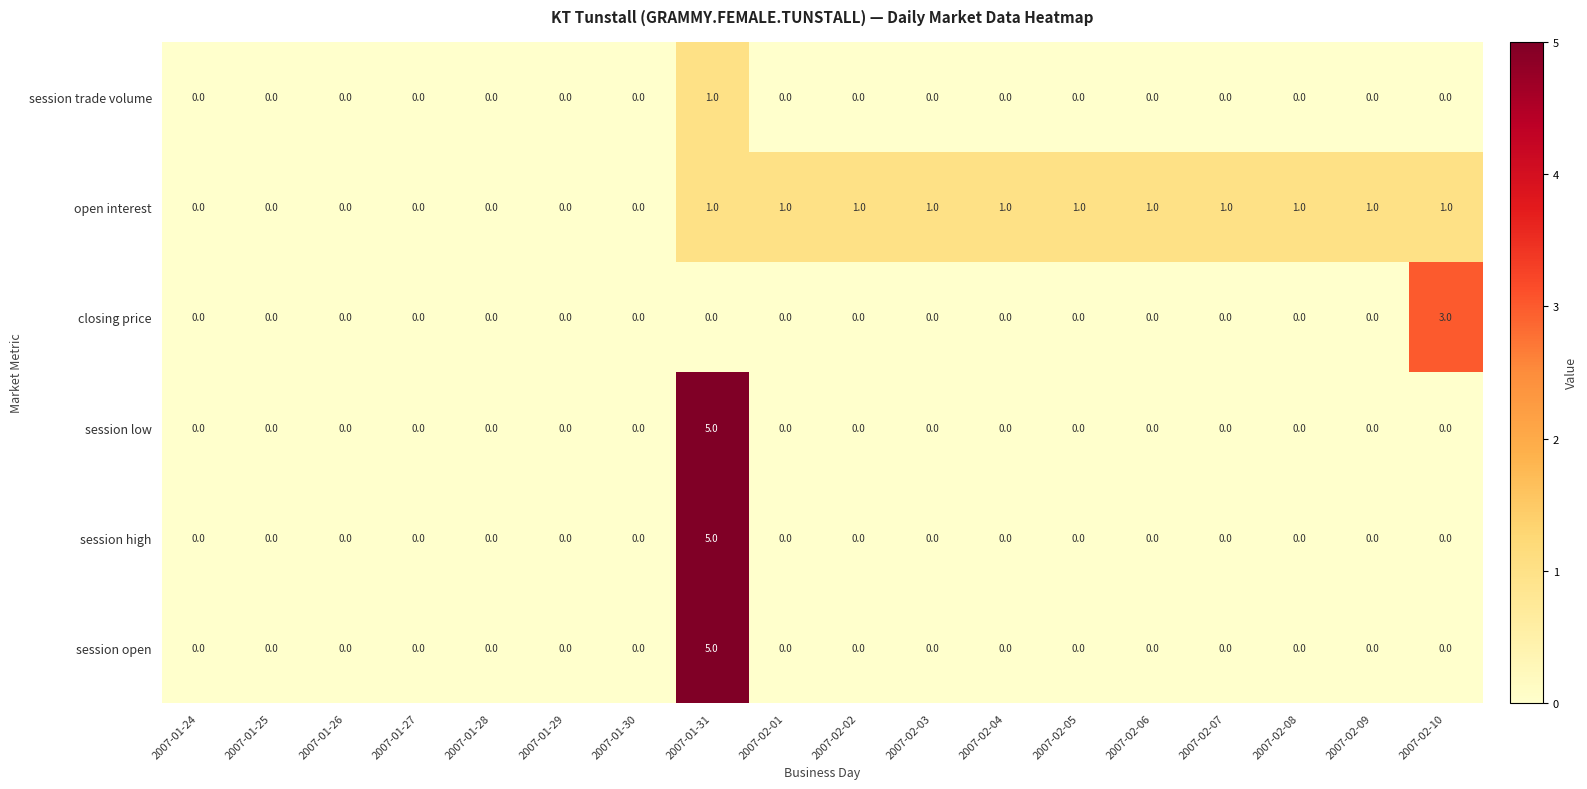

The session open series shows 3 at 2007-01-31. True or false?

False